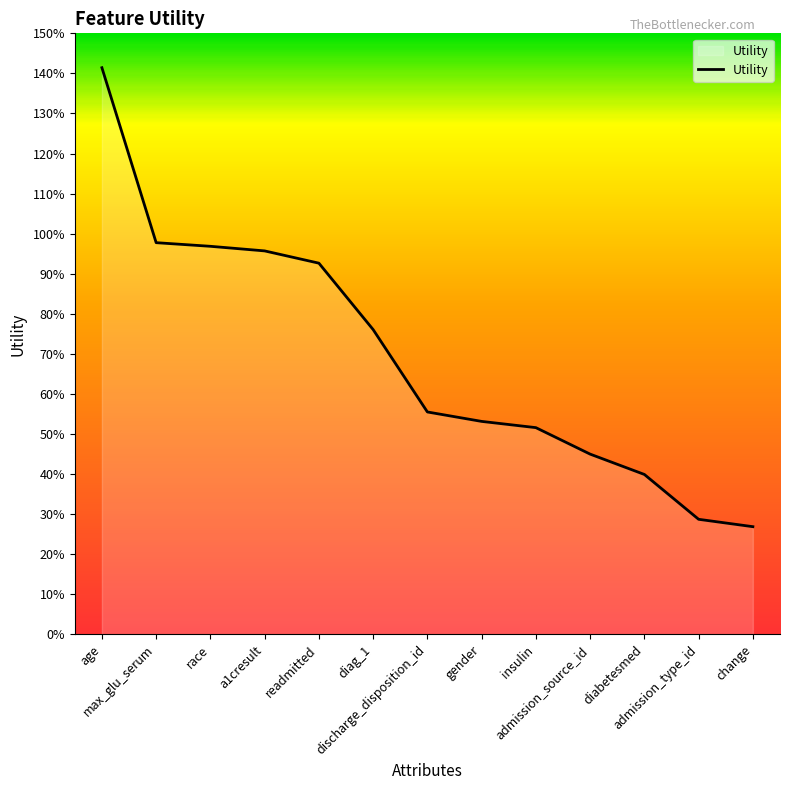

What is the label of the 7th point from the right?

discharge_disposition_id